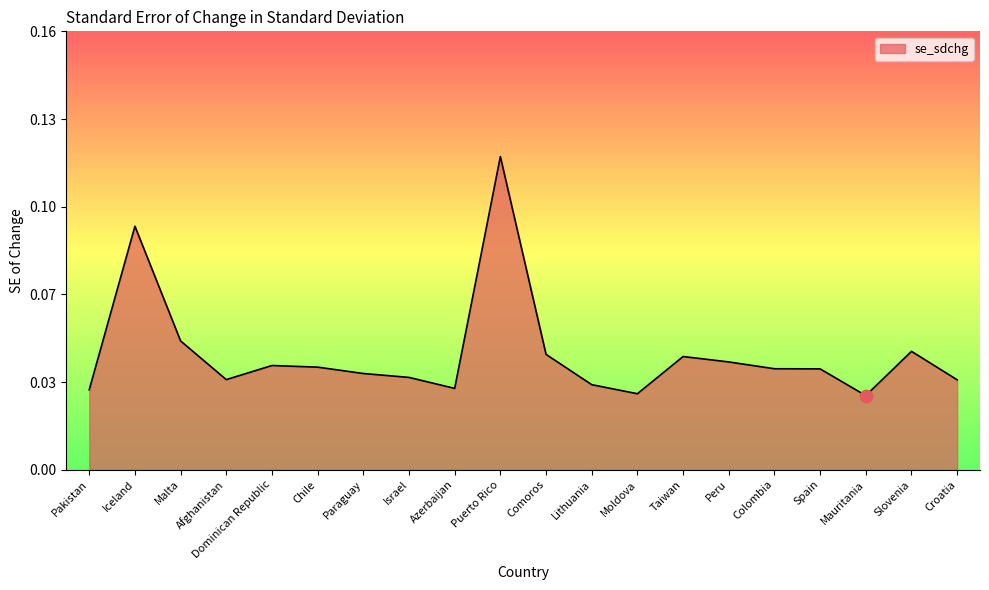

Between Afghanistan and Pakistan, which is larger?

Afghanistan